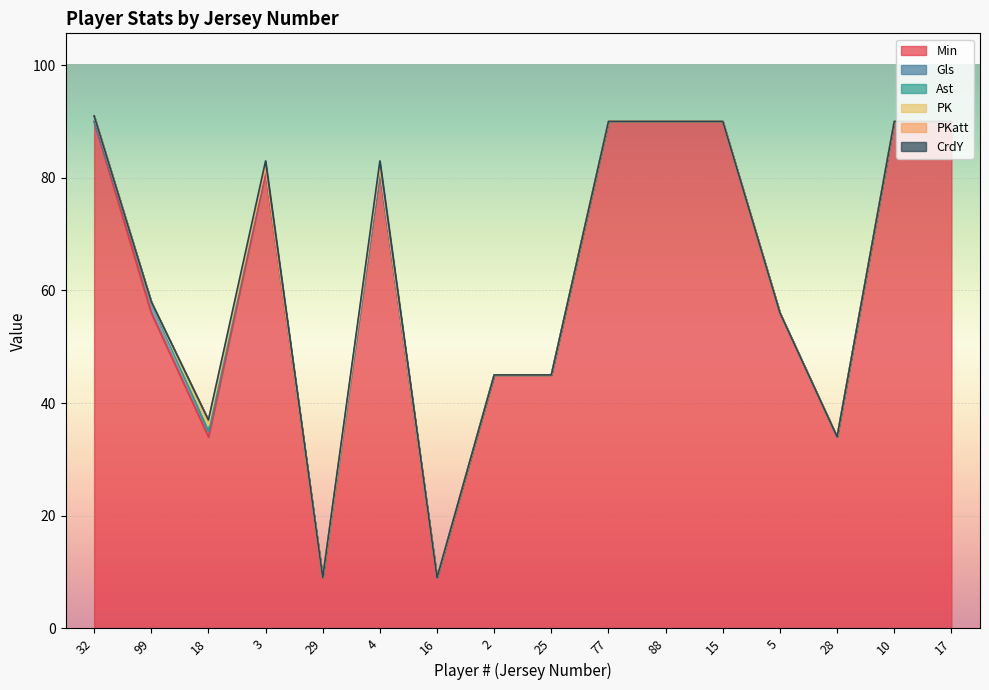

What is the label of the 2nd point from the right?

10